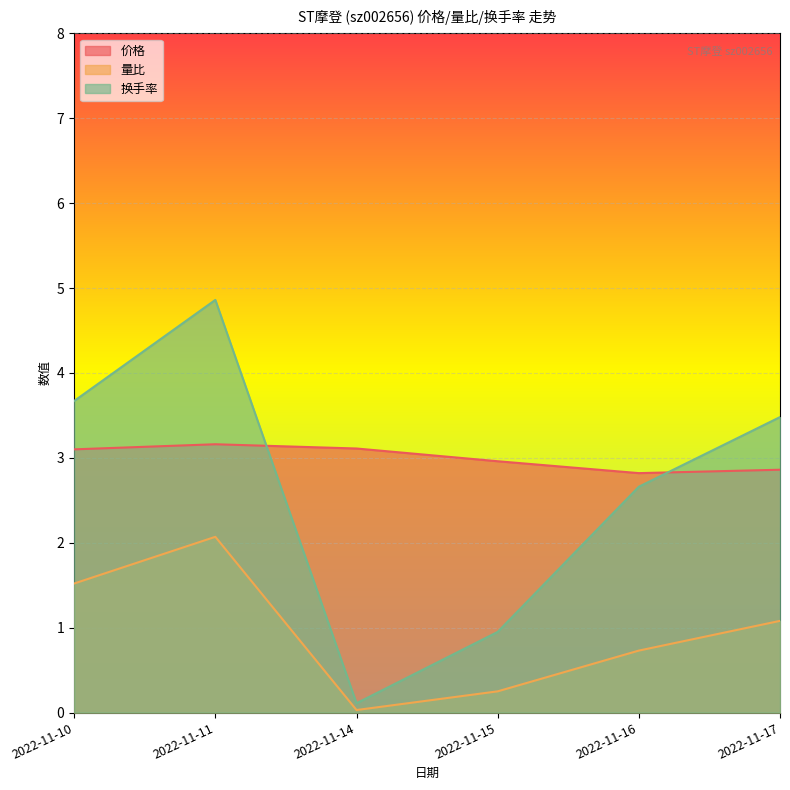

What is the difference between the 价格 values at 2022-11-11 and 2022-11-14?

0.1